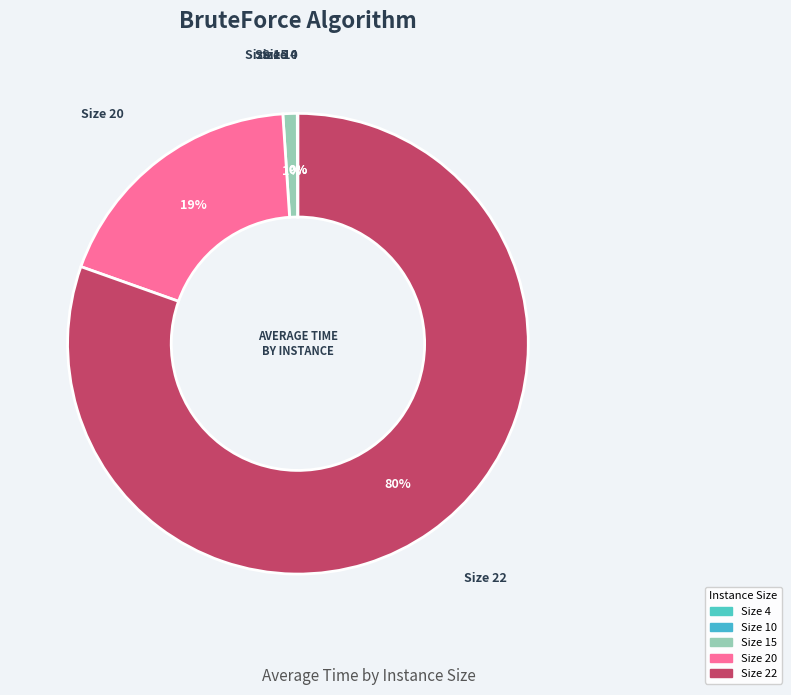

Is the sum of Size 15 and Size 20 greater than half?

No